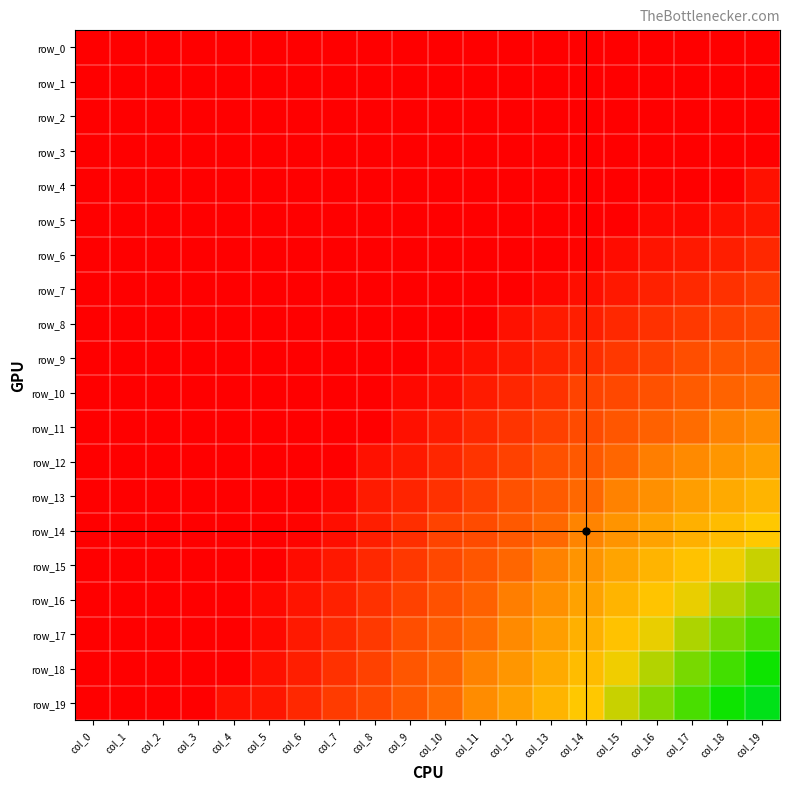

Is it true that row_16 equals 1184.6 at col_10?

True